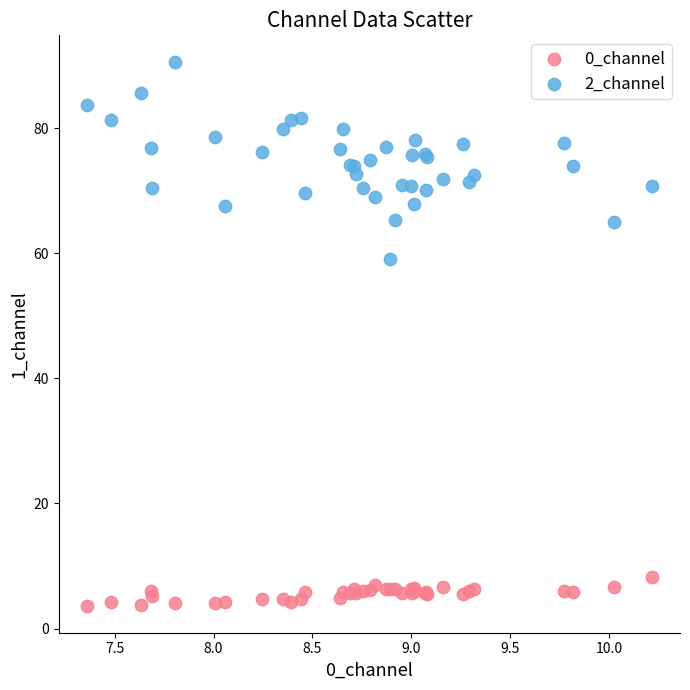

Which series reaches the minimum Y coordinate?

0_channel